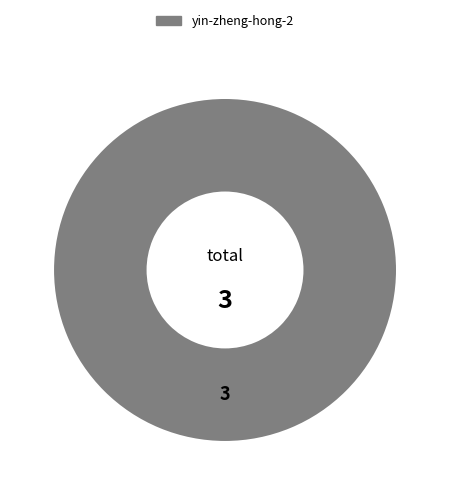

Is there a majority slice in this chart?

Yes